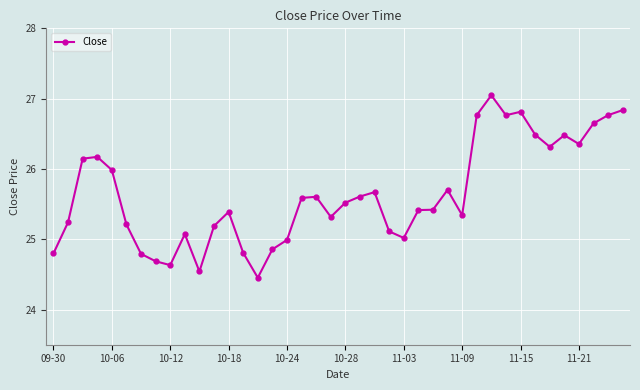

What is the sum of all values?

1025.6